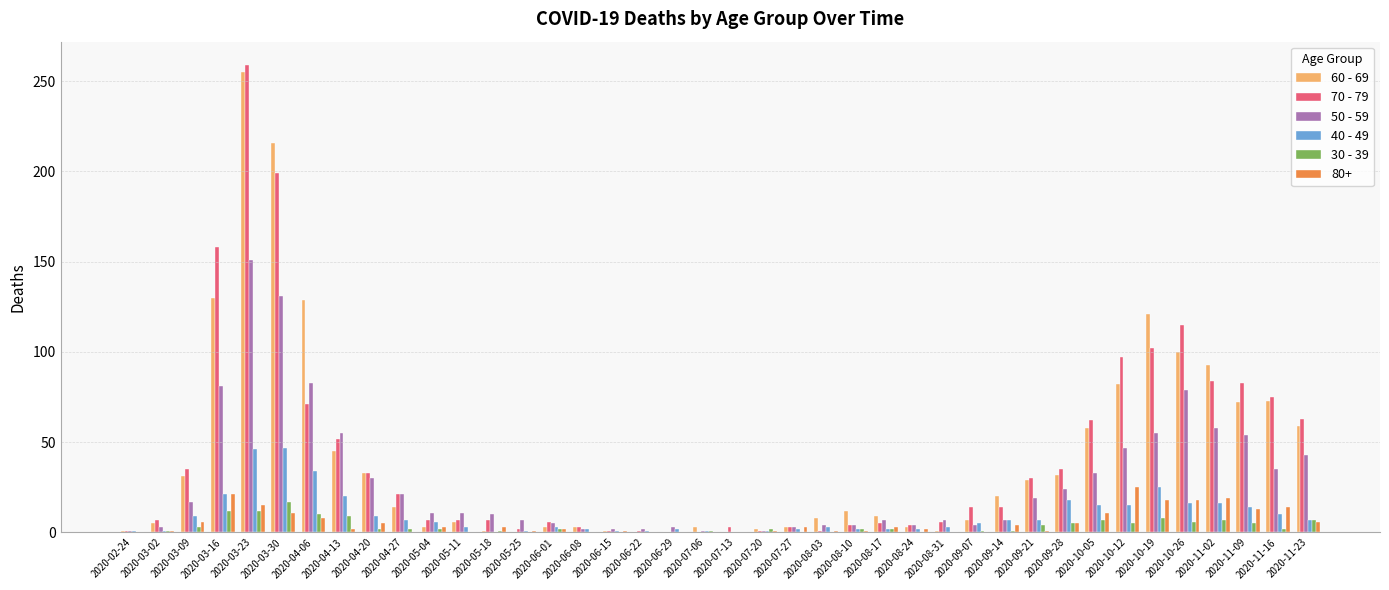

How many groups of bars are there?

40